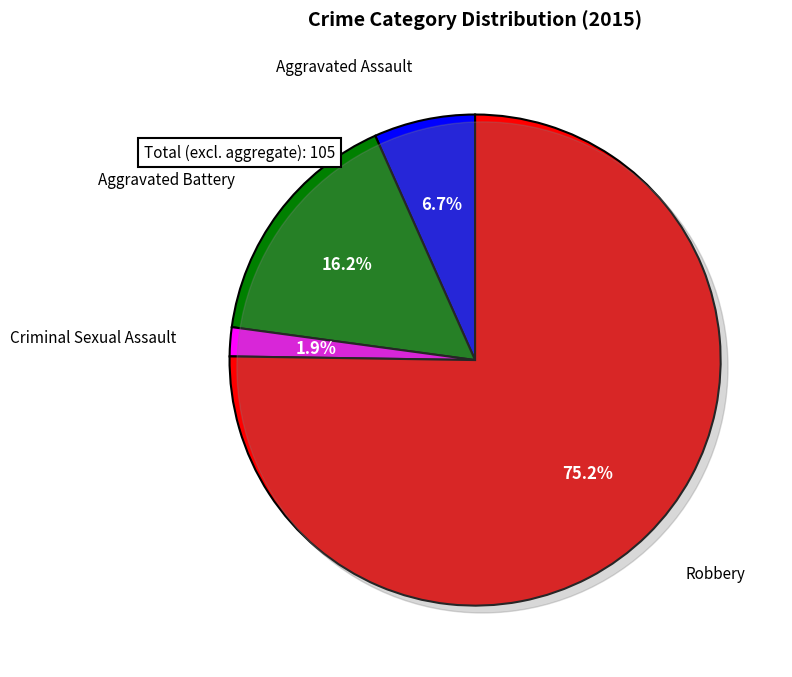

Combined, do Robbery and Criminal Sexual Assault account for over 50%?

Yes